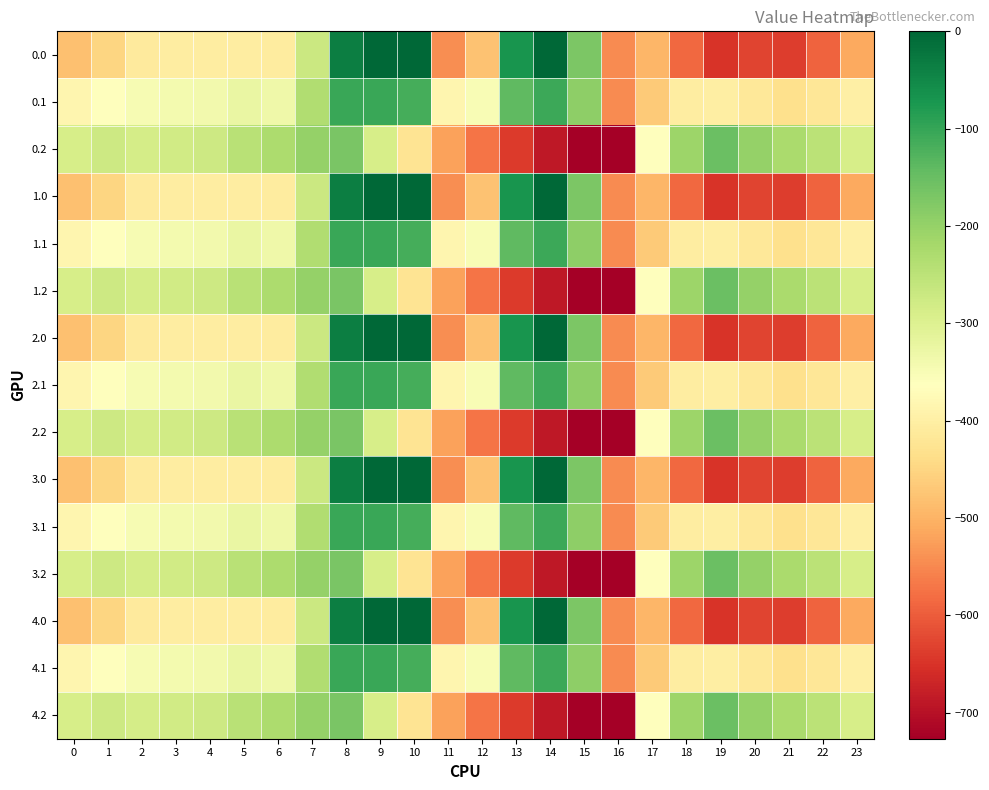

Between 12 and 19, which is larger?

12